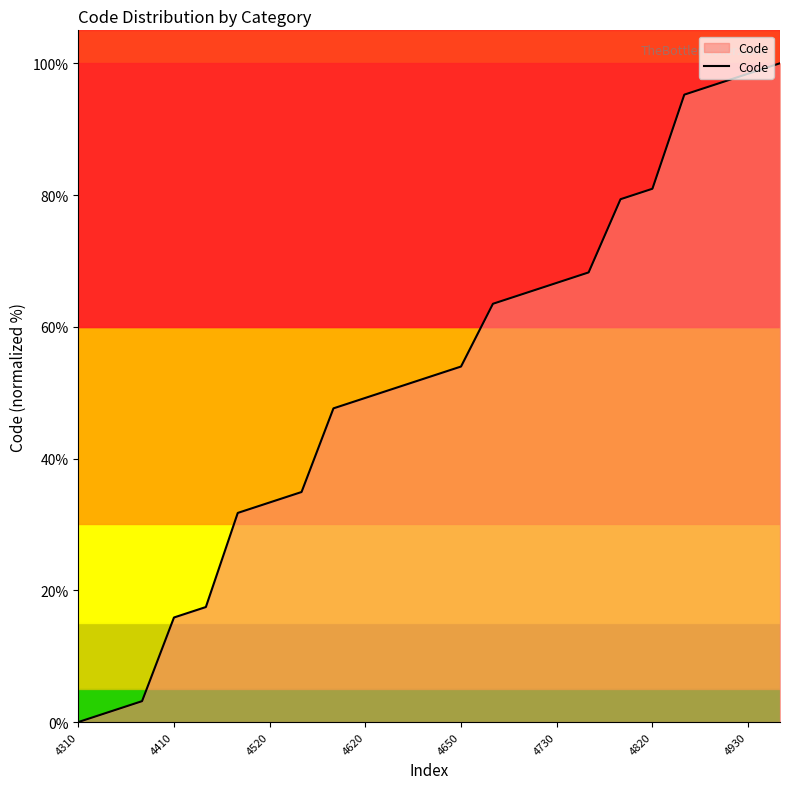

What is the maximum value shown in the chart?

100.0